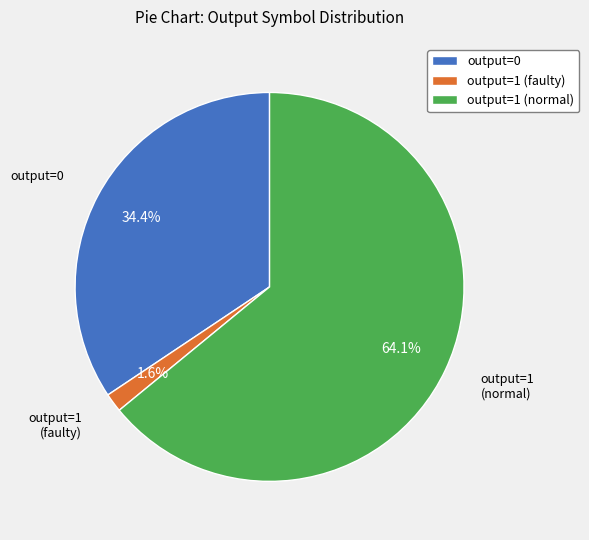

Count the number of slices in the pie.

3